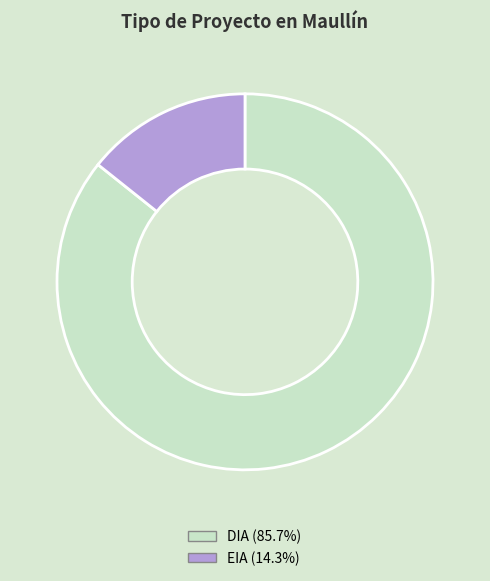

The EIA slice represents 14% of the pie. True or false?

True